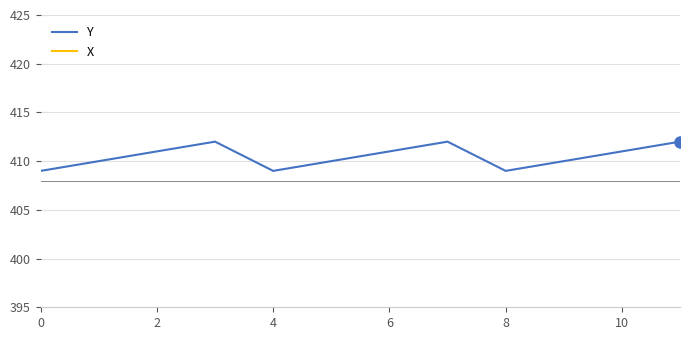

What is the lowest value of the Y series?

409